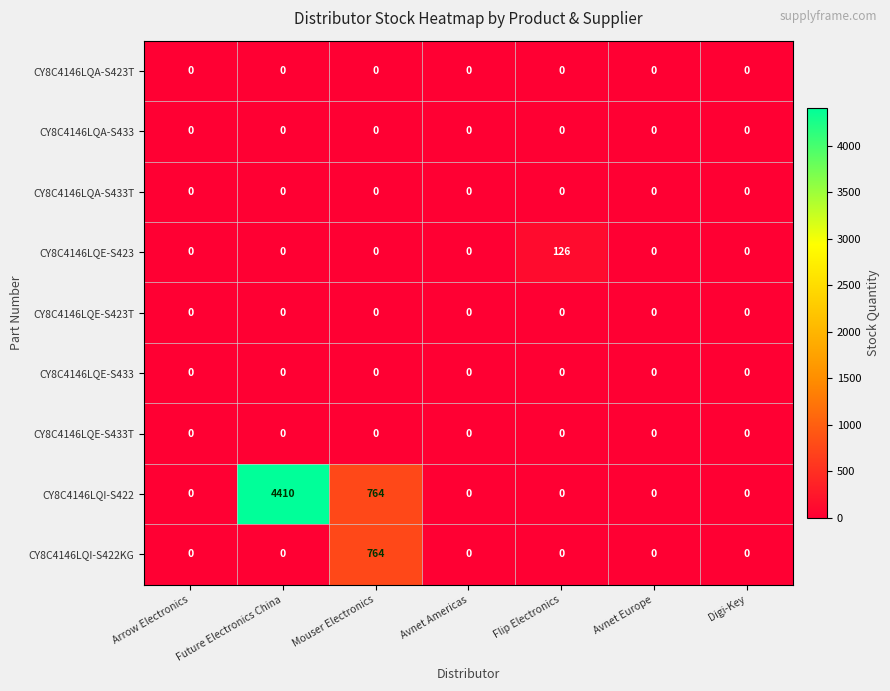

Which series has the widest spread of values?

CY8C4146LQI-S422